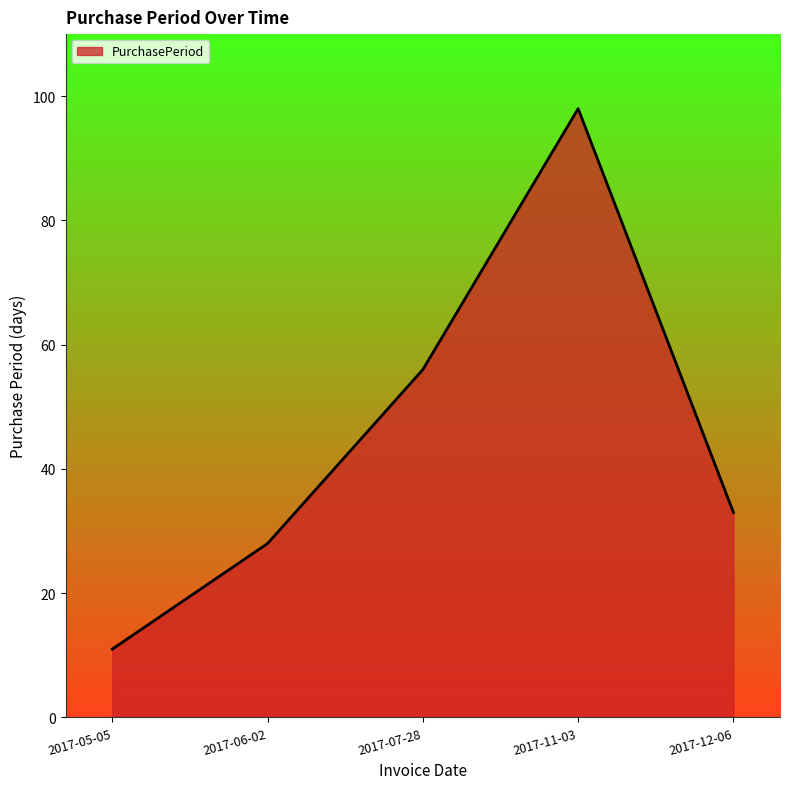

How many values are below 33?

2